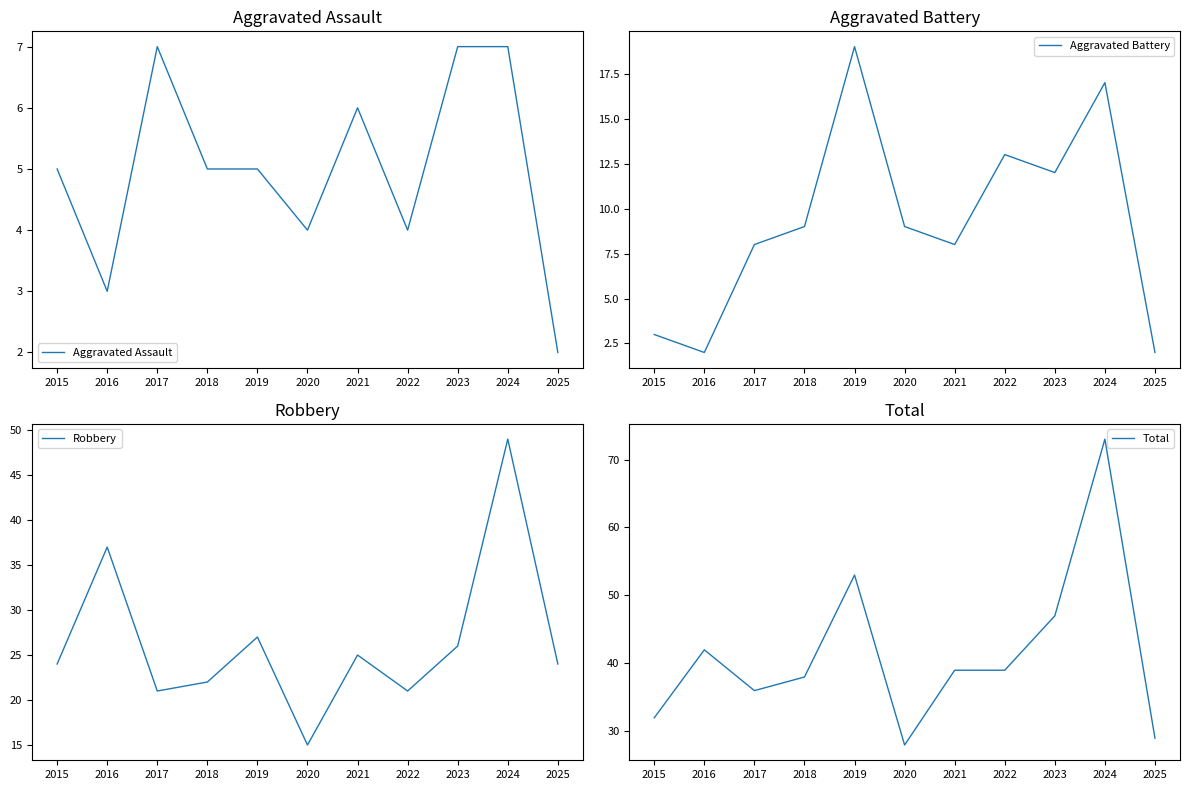

What are all the series names shown in the legend?

Aggravated Assault, Aggravated Battery, Robbery, Total